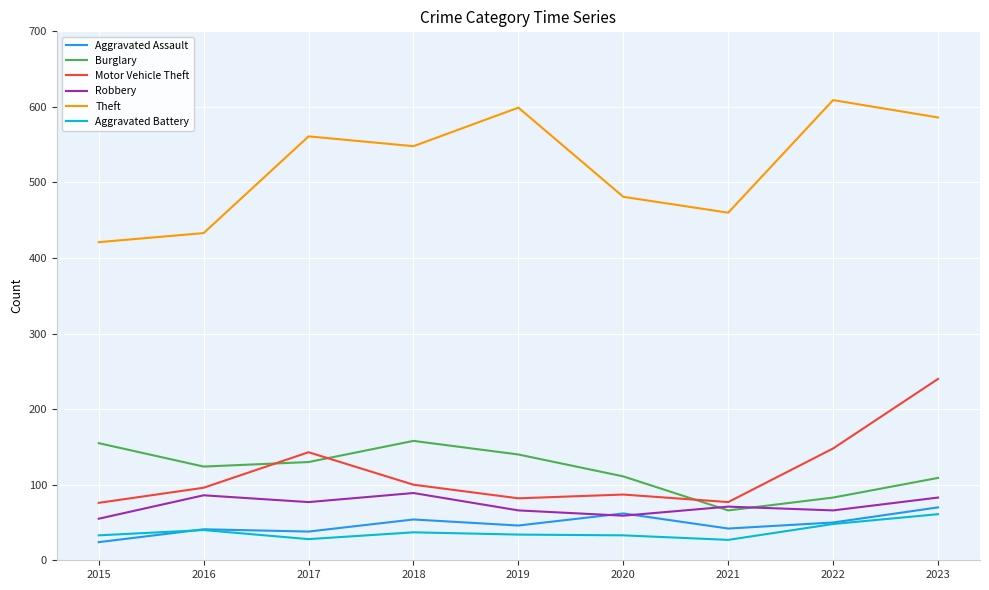

True or false: Aggravated Assault and Burglary intersect in this chart.

False